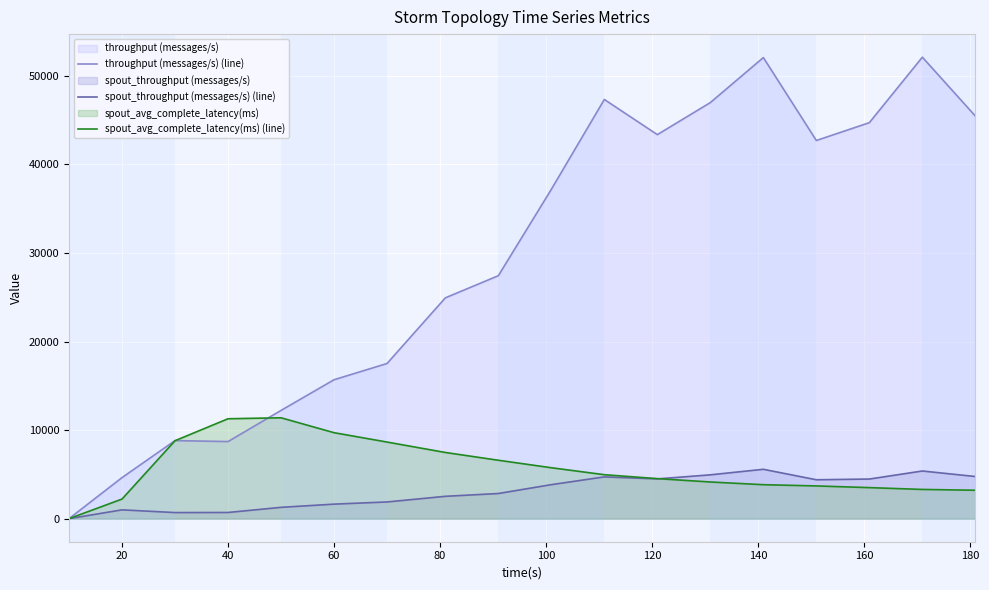

What is the approximate value of spout_avg_complete_latency(ms) (line) at 20?

2212.7